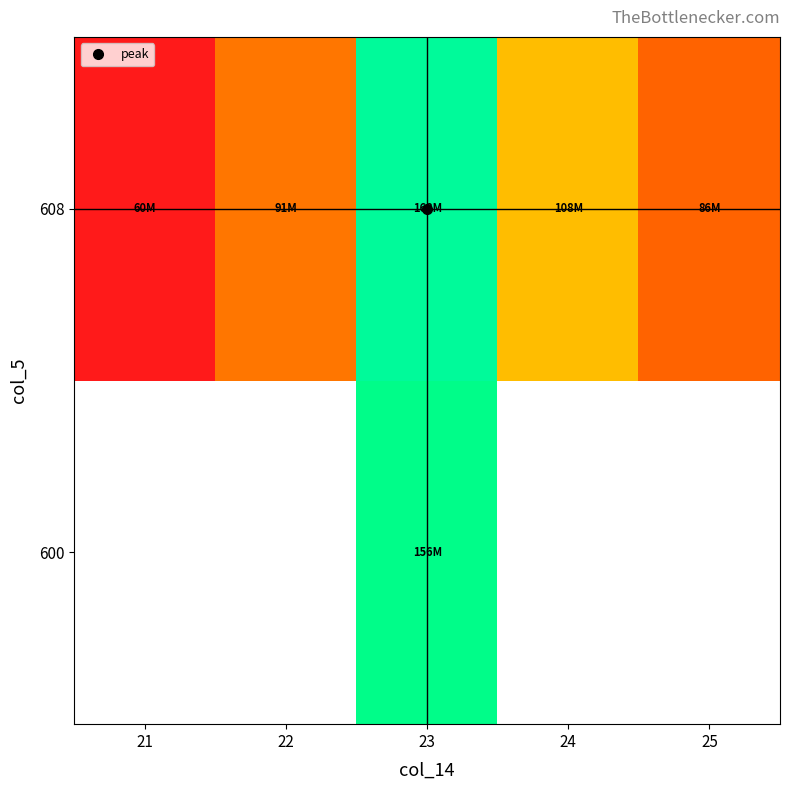

The value of 608 at 23 is 264479888.6. True or false?

False